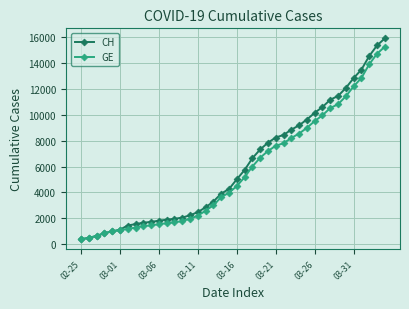

What is the greatest value displayed?

15926